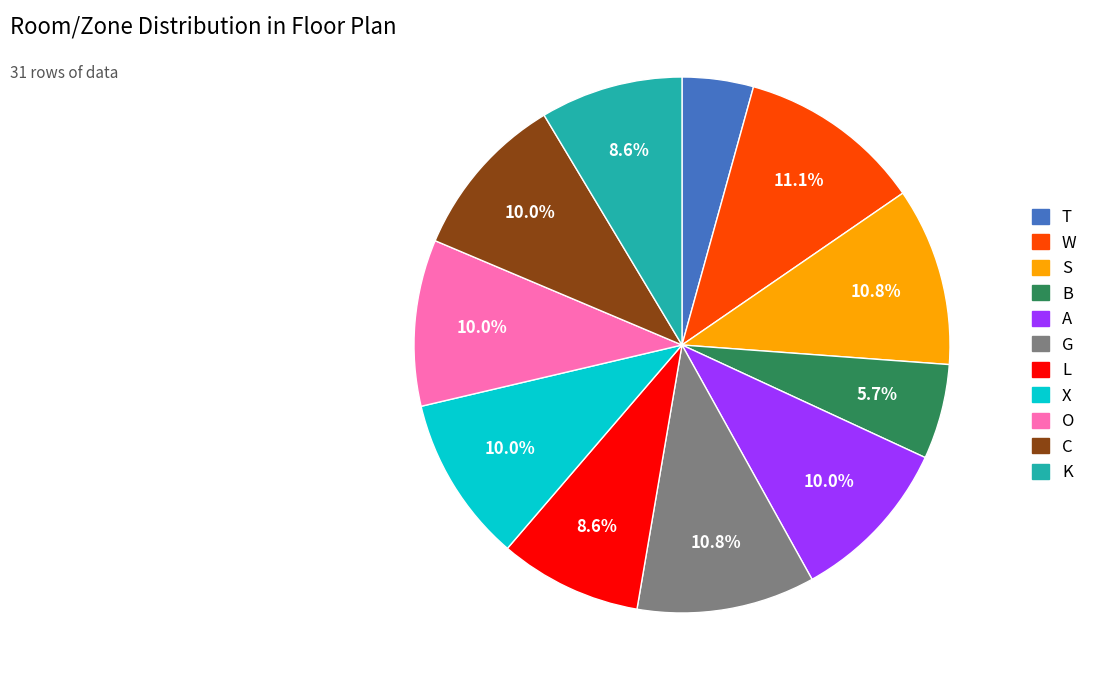

What is the total percentage of B and W?

16.8%